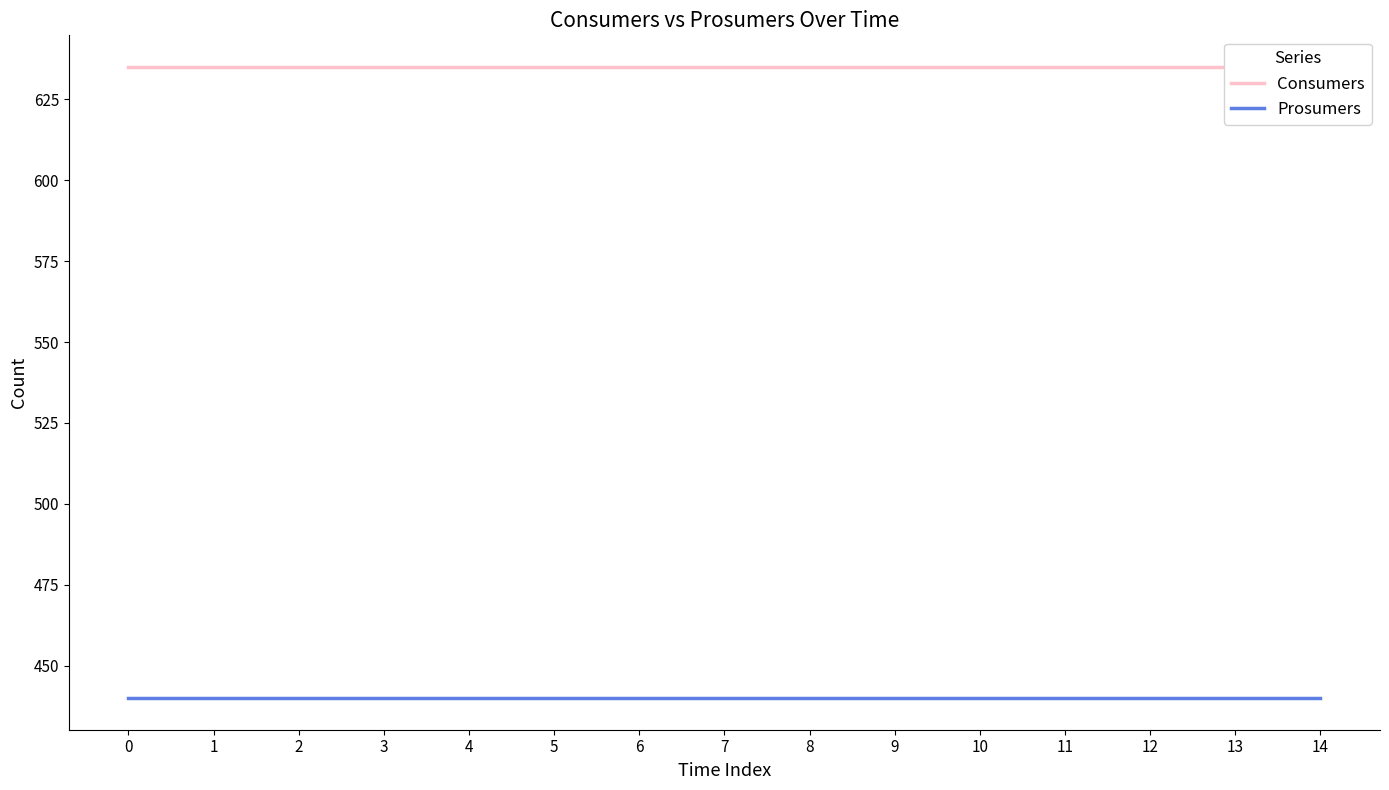

Which series has the largest total across all categories?

Consumers